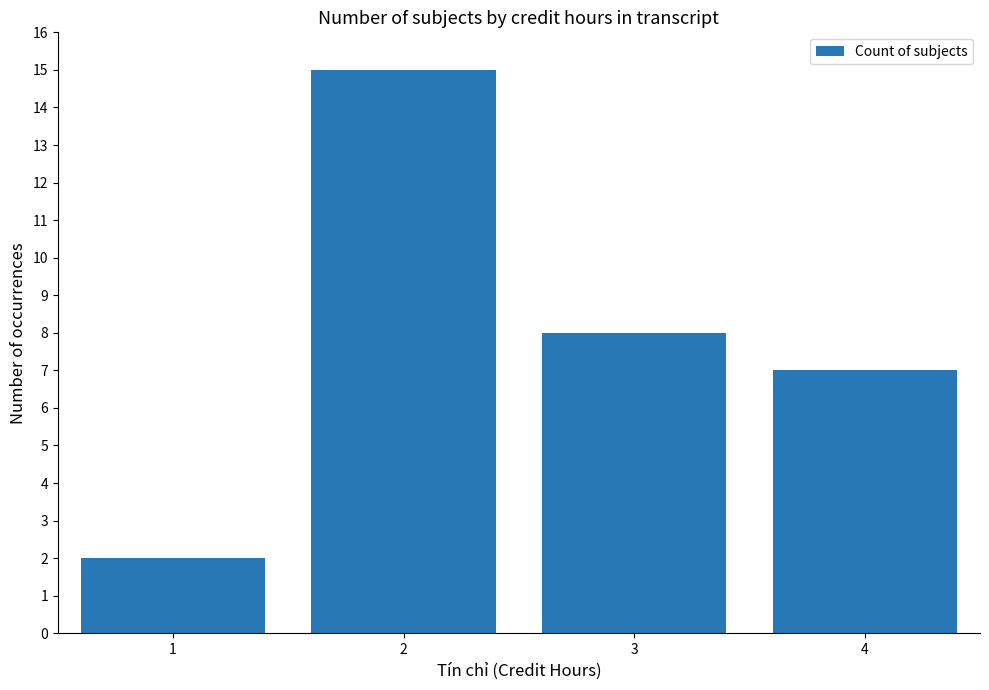

True or false: the data shows 3 at 4.

False